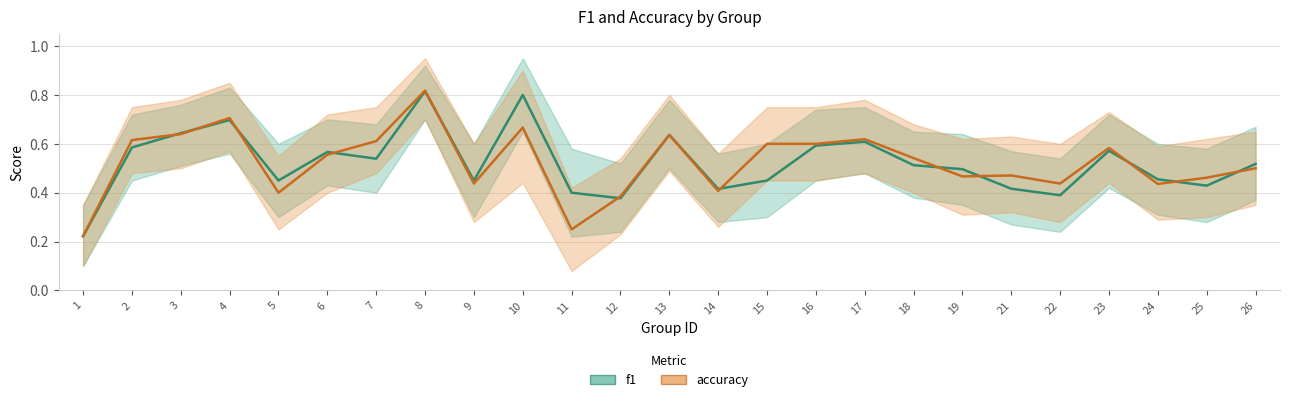

What is the value of the f1 point at the 10th from the left?

0.8